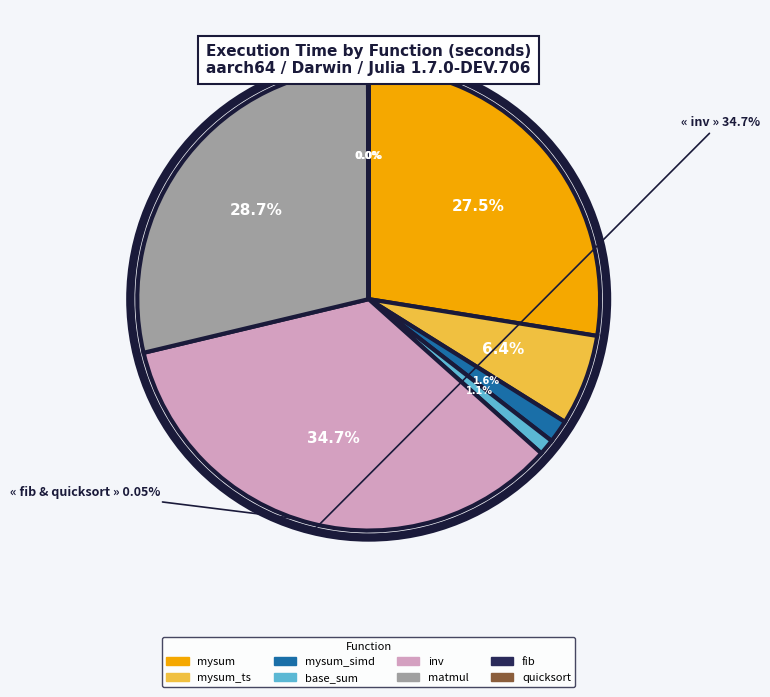

What percentage is the mysum slice, to the nearest percent?

28%